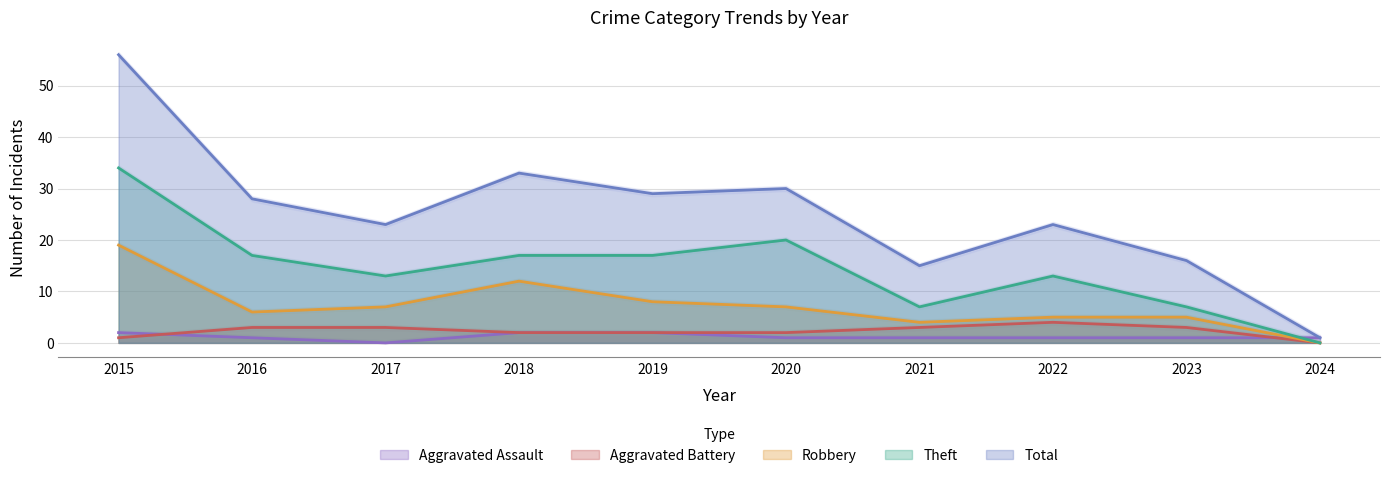

Which series has the largest range (max minus min)?

Total